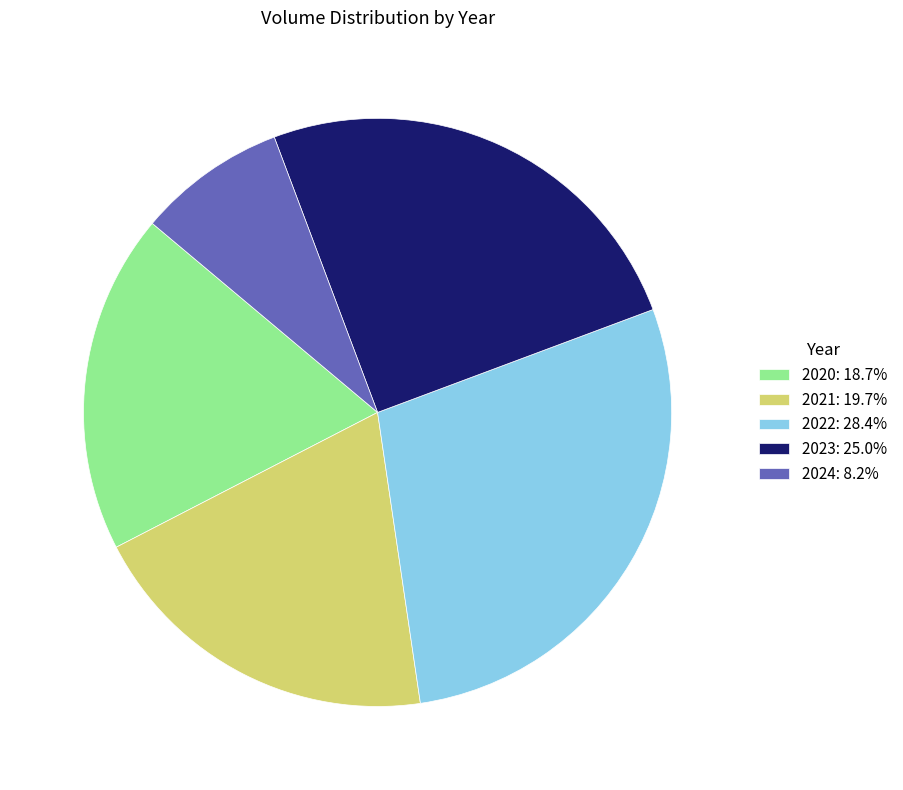

Is the sum of 2020: 18.7% and 2021: 19.7% greater than half?

No